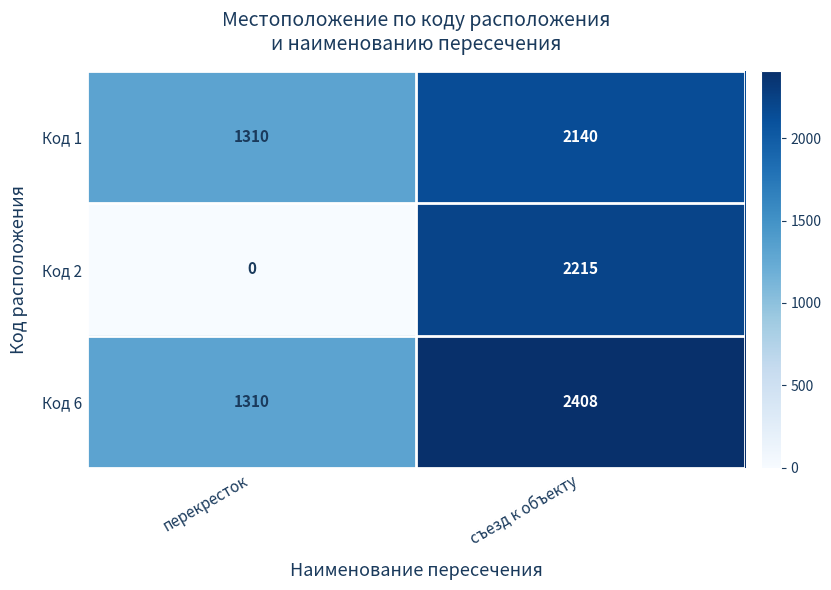

List the series in order of their overall mean, lowest first.

Код 2, Код 1, Код 6